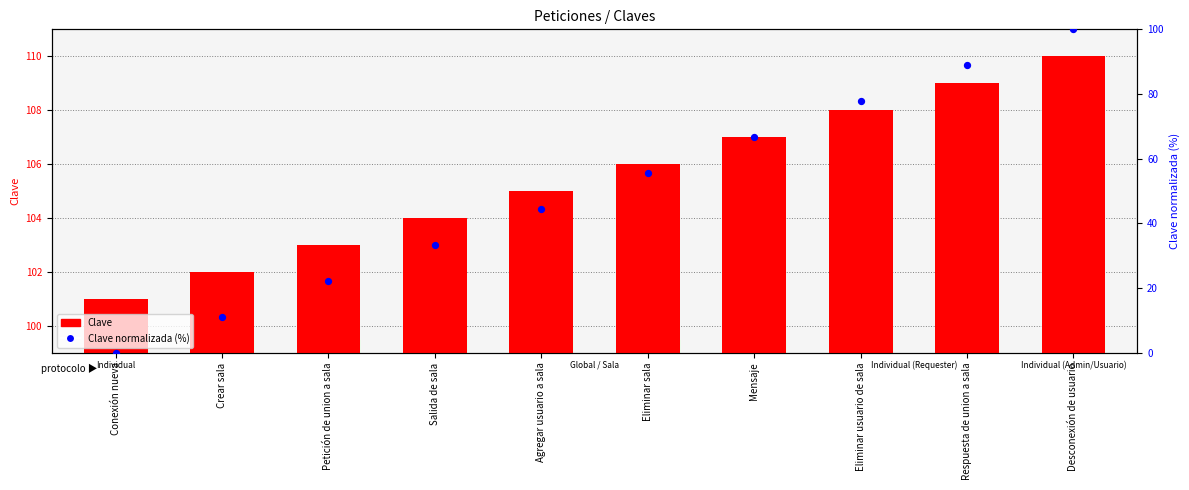

At which category is the sum across all series the highest?

Desconexión de usuario